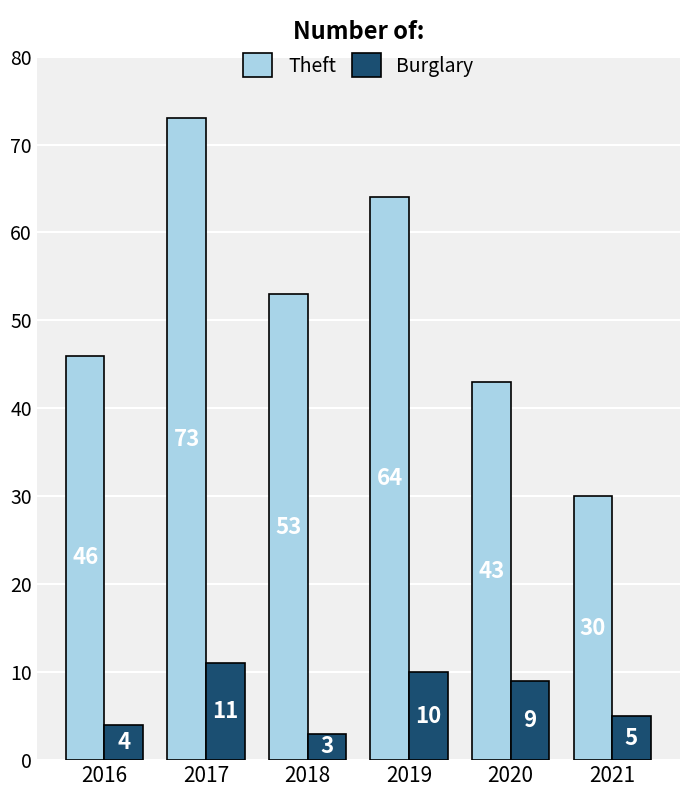

Reading right to left, extract all data points from this chart.

Theft: 30	43	64	53	73	46
Burglary: 5	9	10	3	11	4